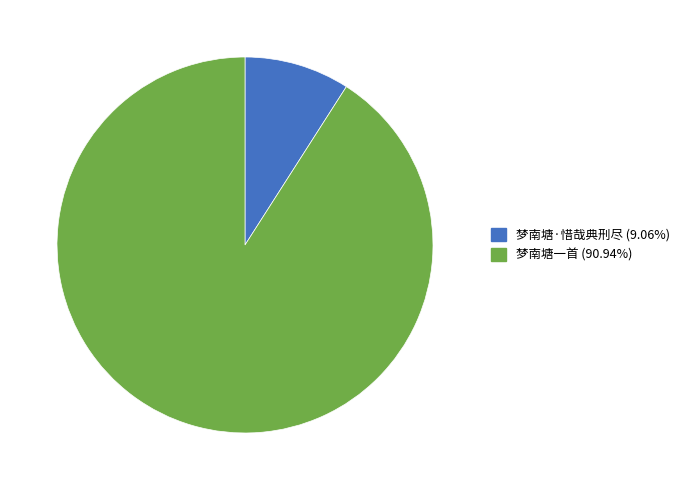

Which category accounts for the majority?

梦南塘一首